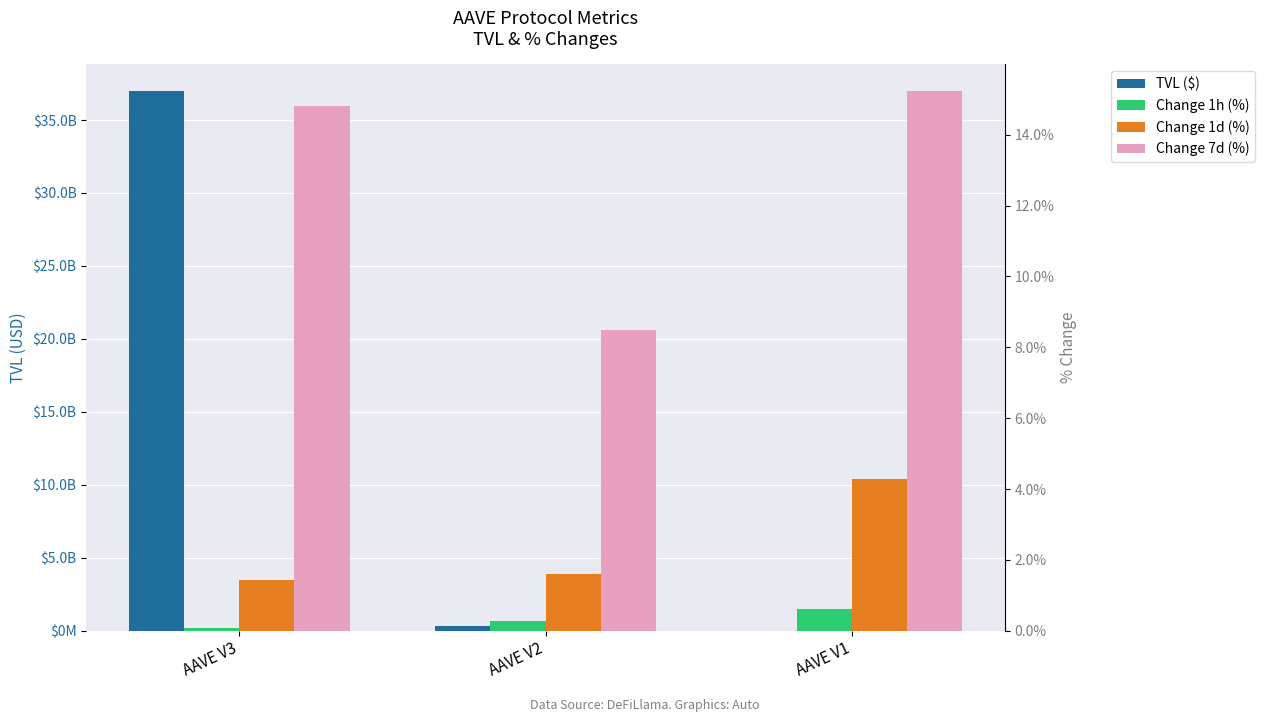

What is the sum of all Change 7d (%) values?

38.5